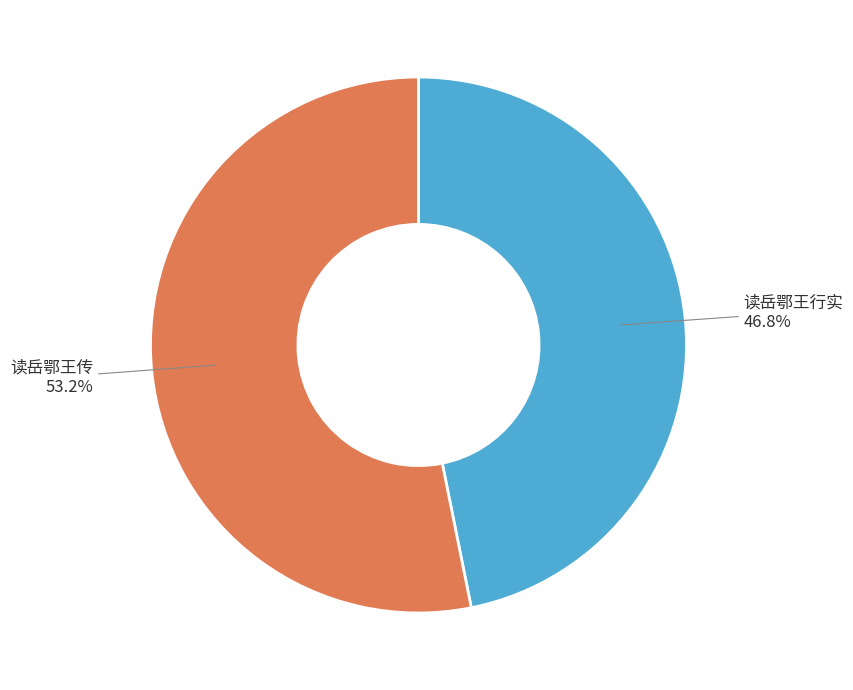

What percentage do 读岳鄂王传 and 读岳鄂王行实 together represent?

100.0%